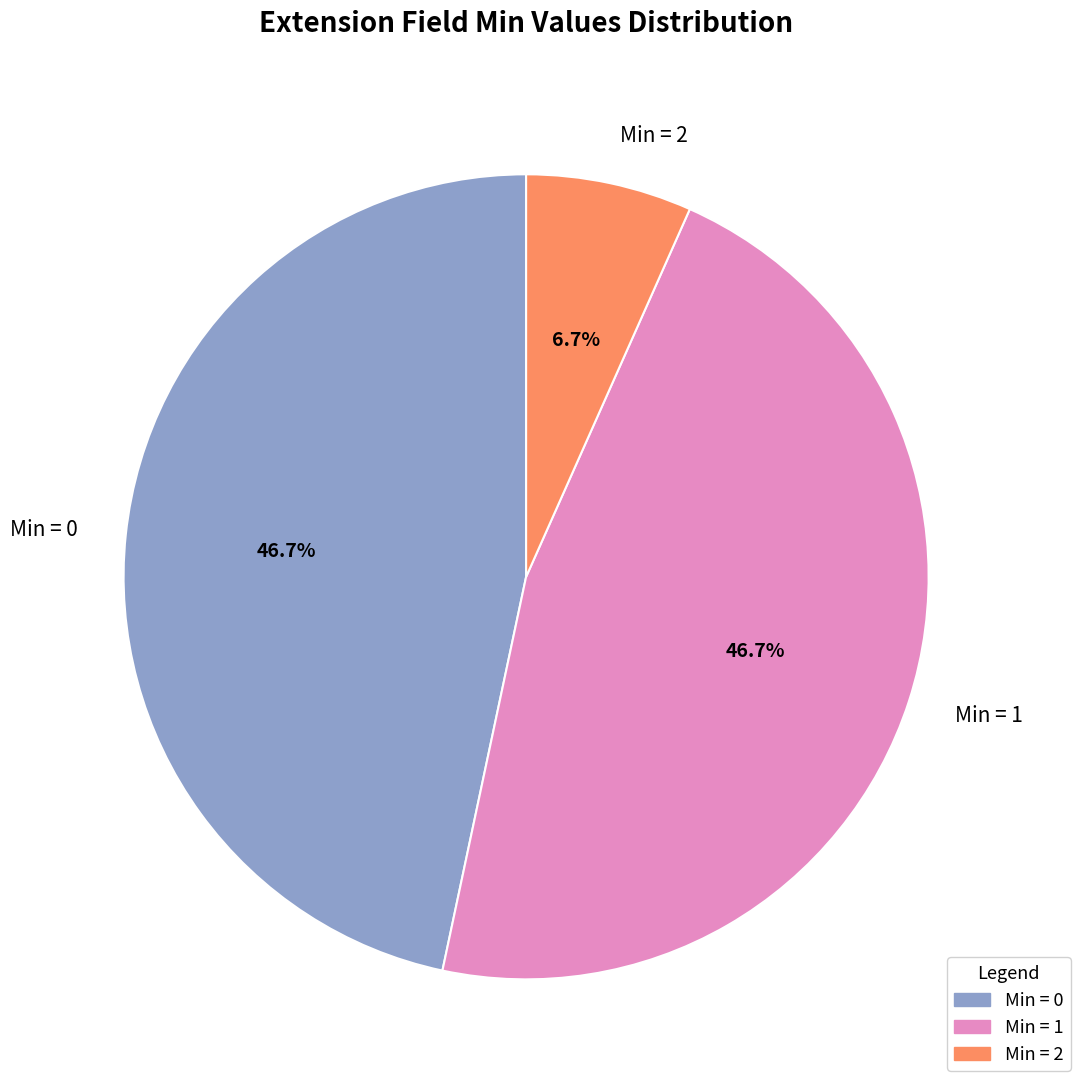

Does any single category account for the majority?

No